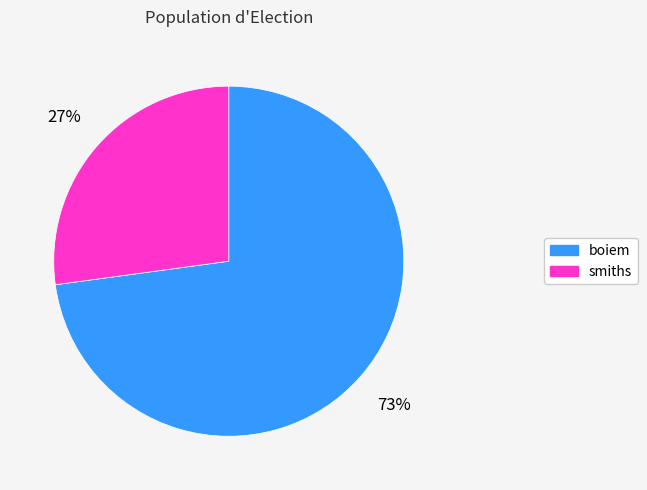

Is the sum of boiem and smiths greater than half?

Yes